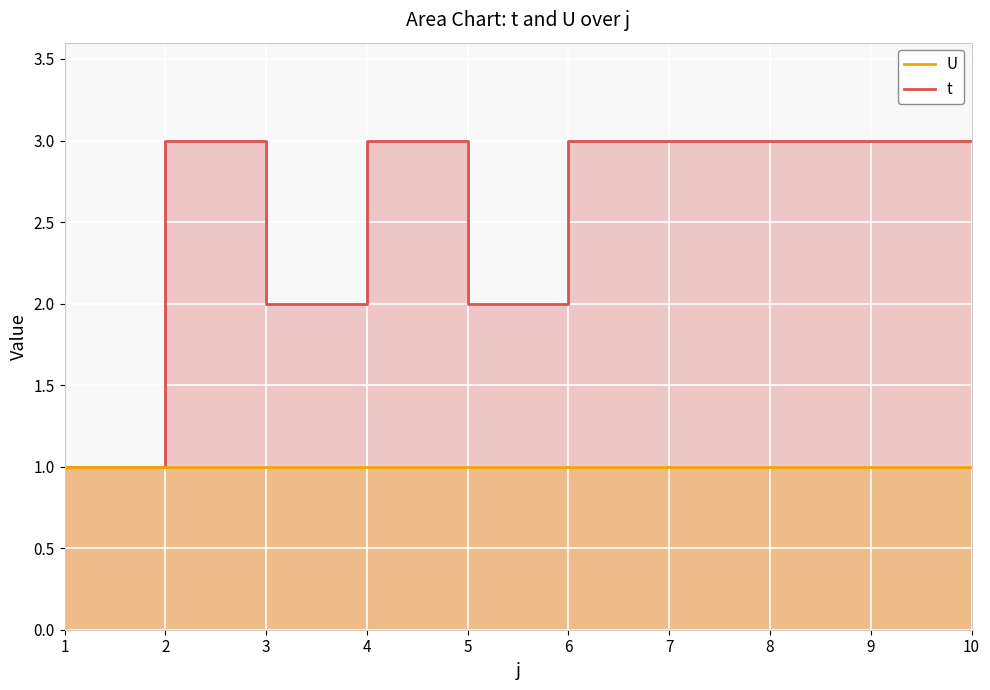

Where is the first local maximum?

2